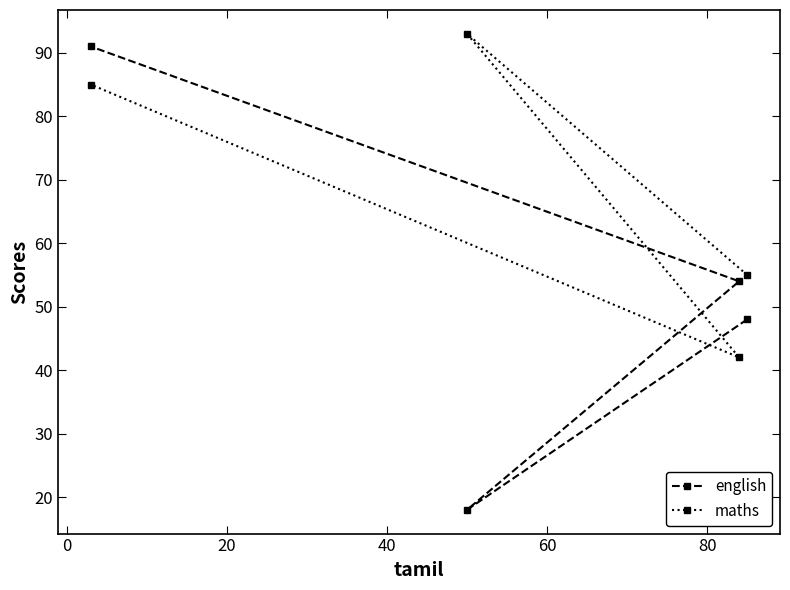

What is the value of the maths point at the 1st from the left?

85